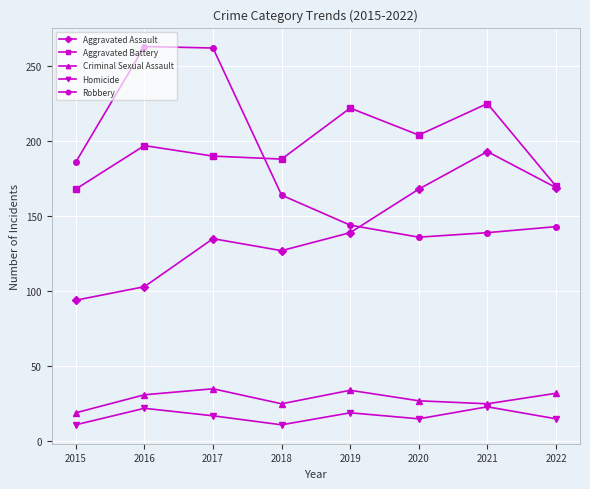

What is the maximum value for Aggravated Battery?

225